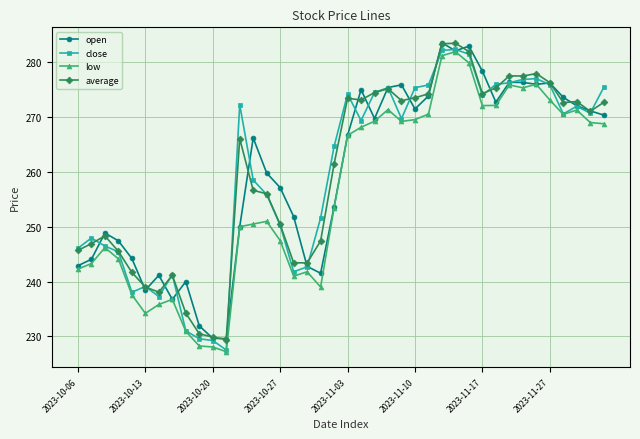

At how many categories does at least one series exceed 264?

23